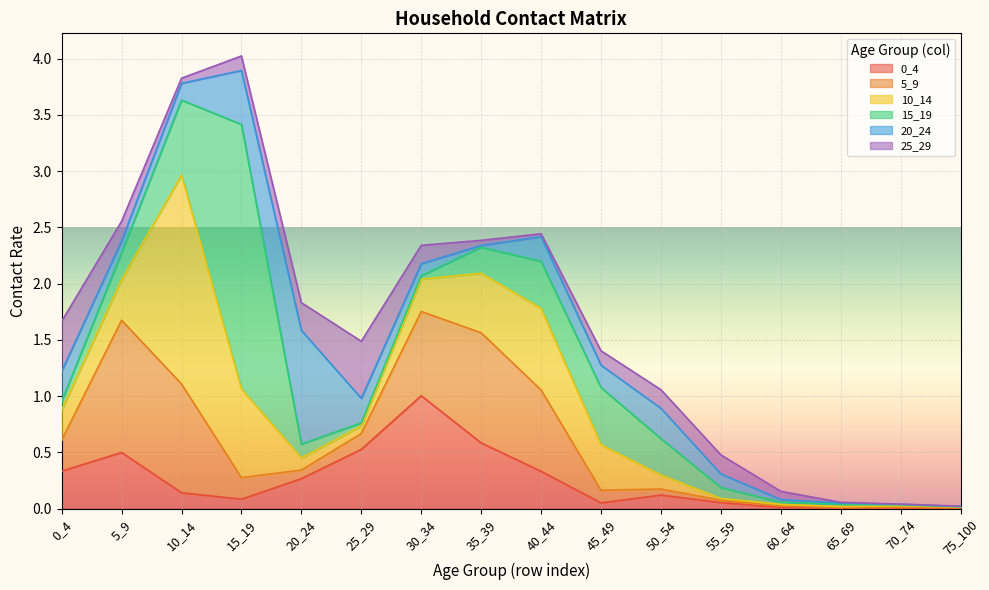

Between 10_14 and 65_69, which series saw the biggest shift?

10_14